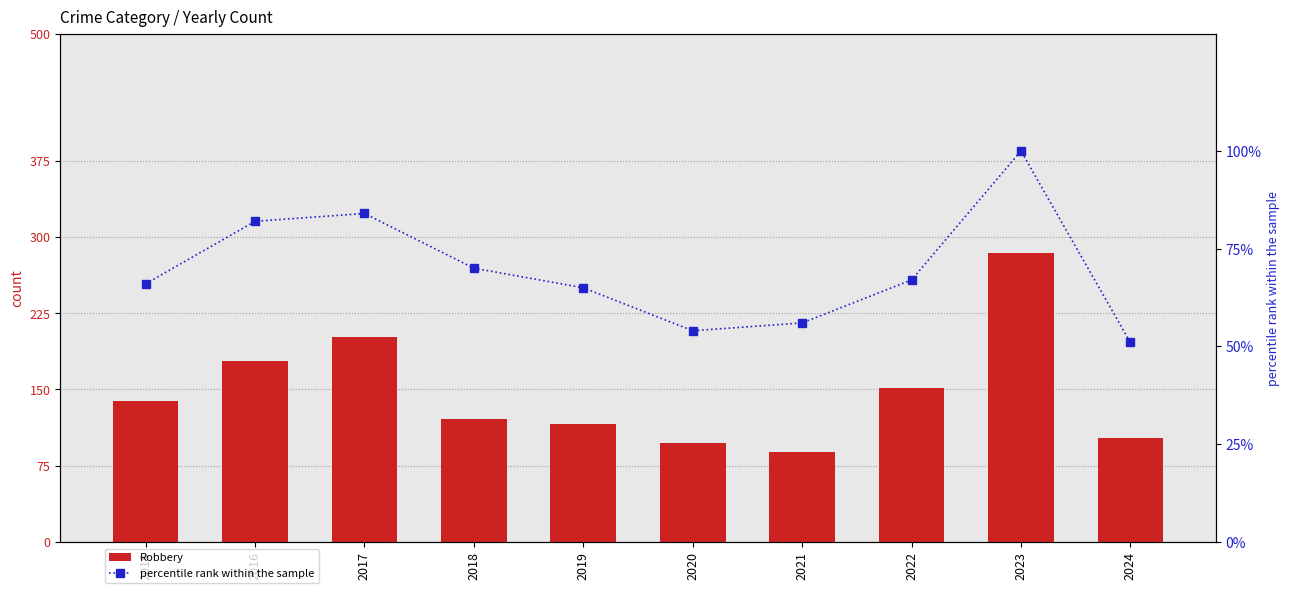

At 2023, list the series in order from smallest to largest.

percentile rank within the sample, Robbery